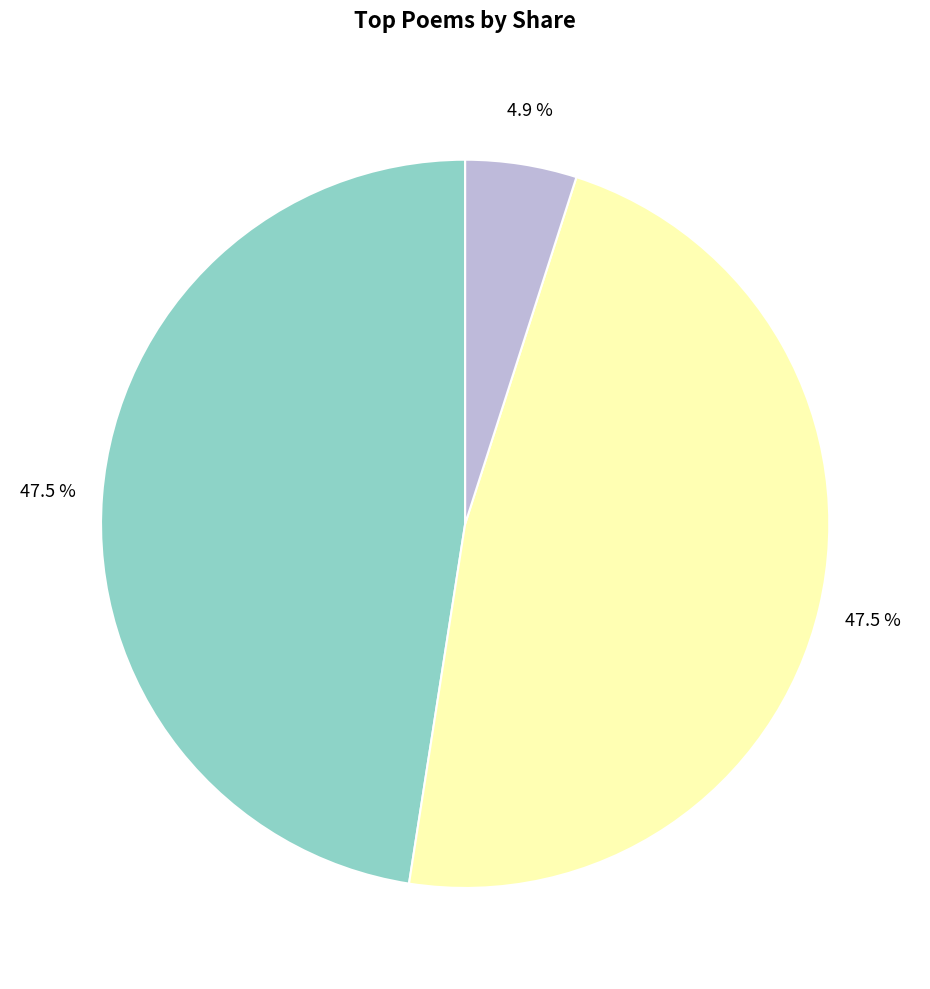

Is there a majority slice in this chart?

No